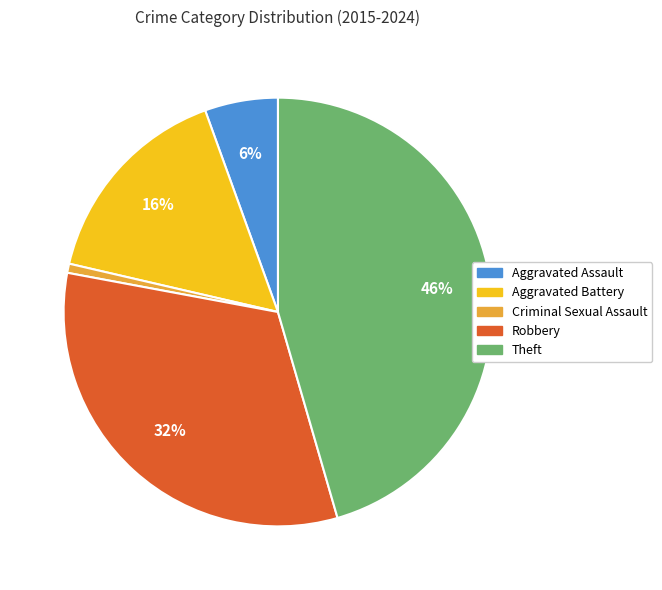

What percentage is the Theft slice, to the nearest percent?

46%